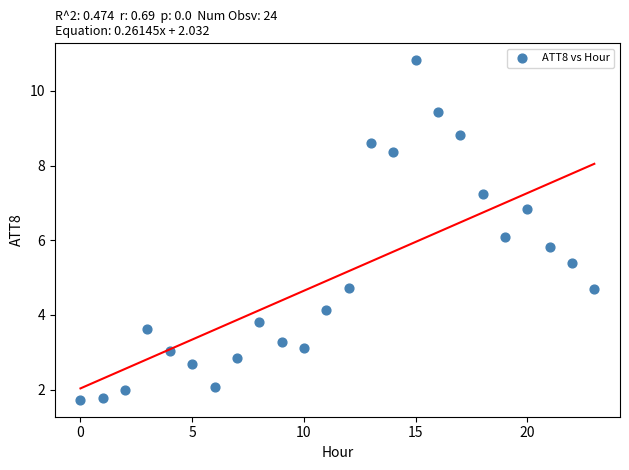

What is the range of Y values (max minus min)?

9.1